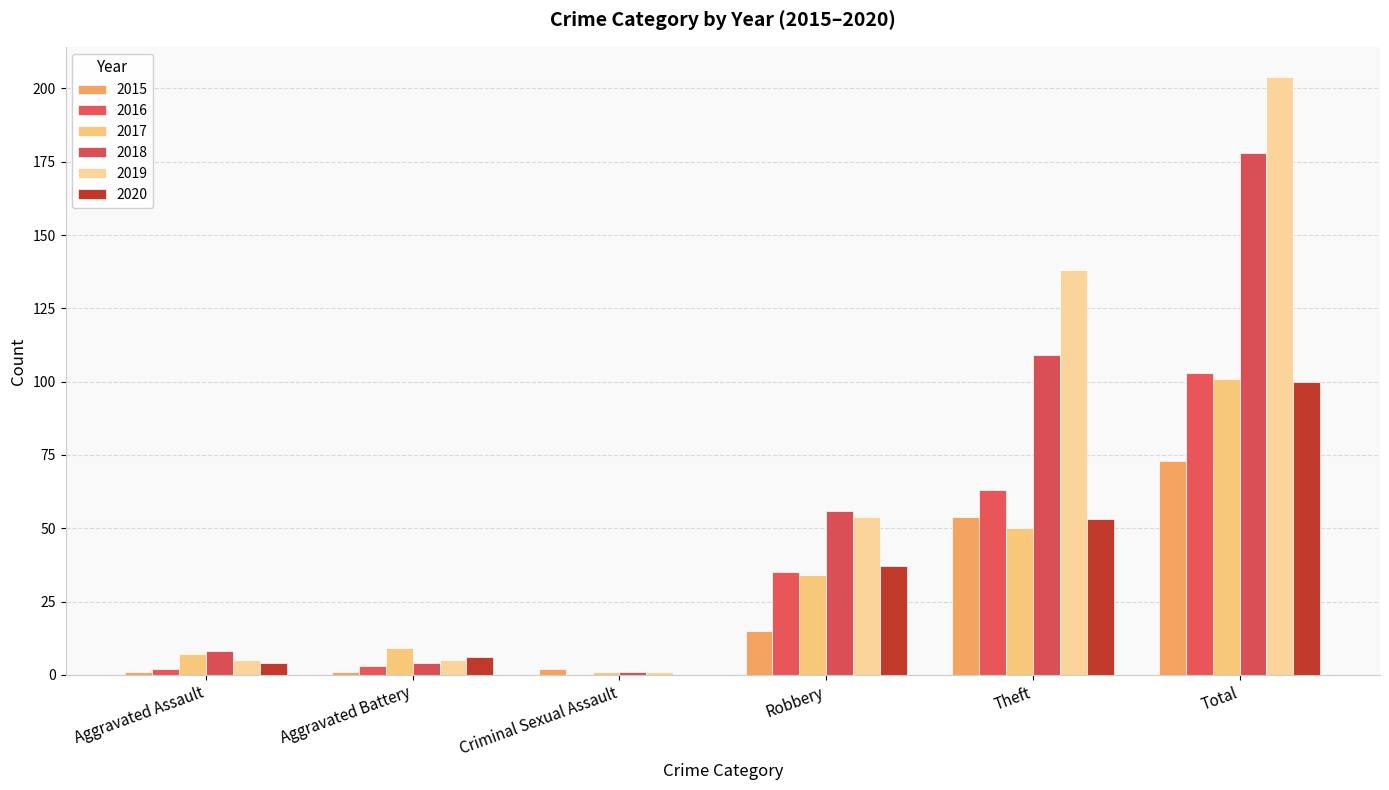

How many groups of bars are there?

6